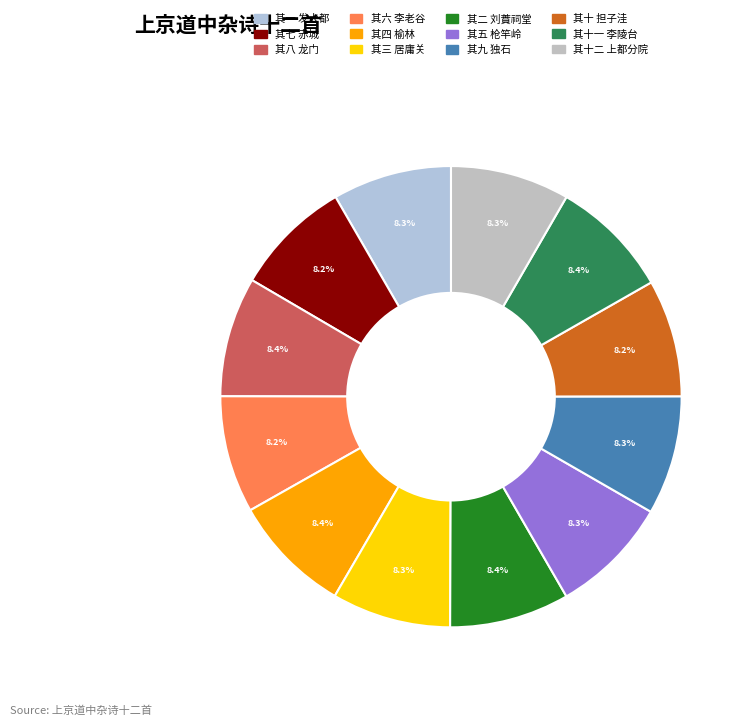

Is there a majority slice in this chart?

No